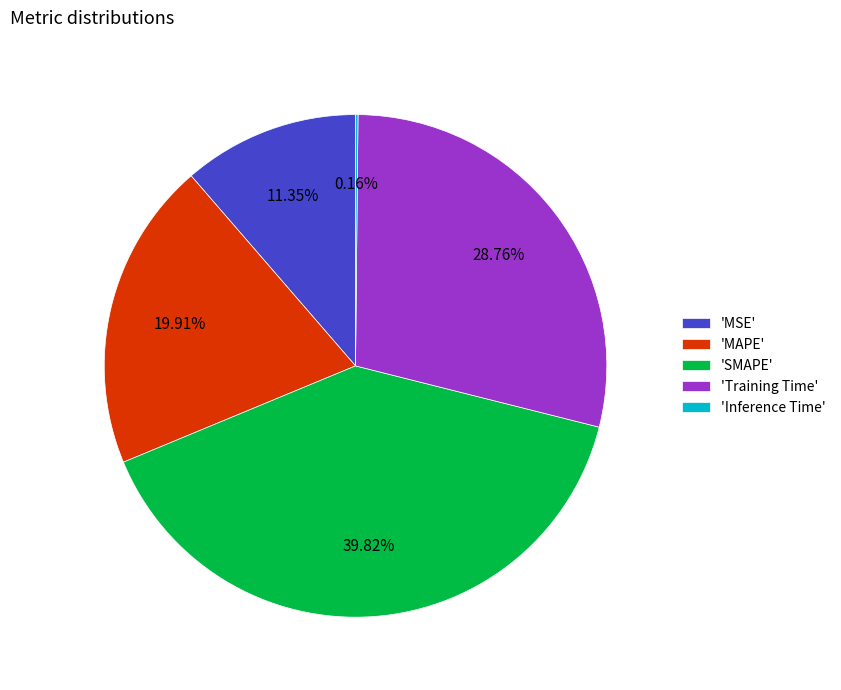

Is there a majority slice in this chart?

No